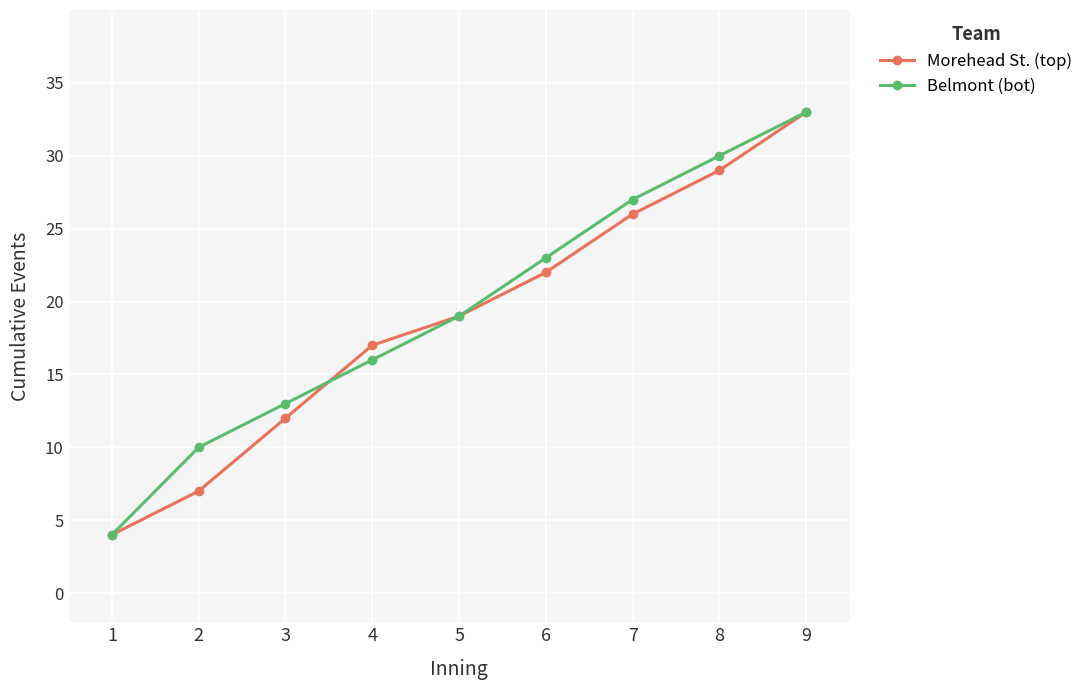

Is it true that Morehead St. (top) equals 17 at 4?

True